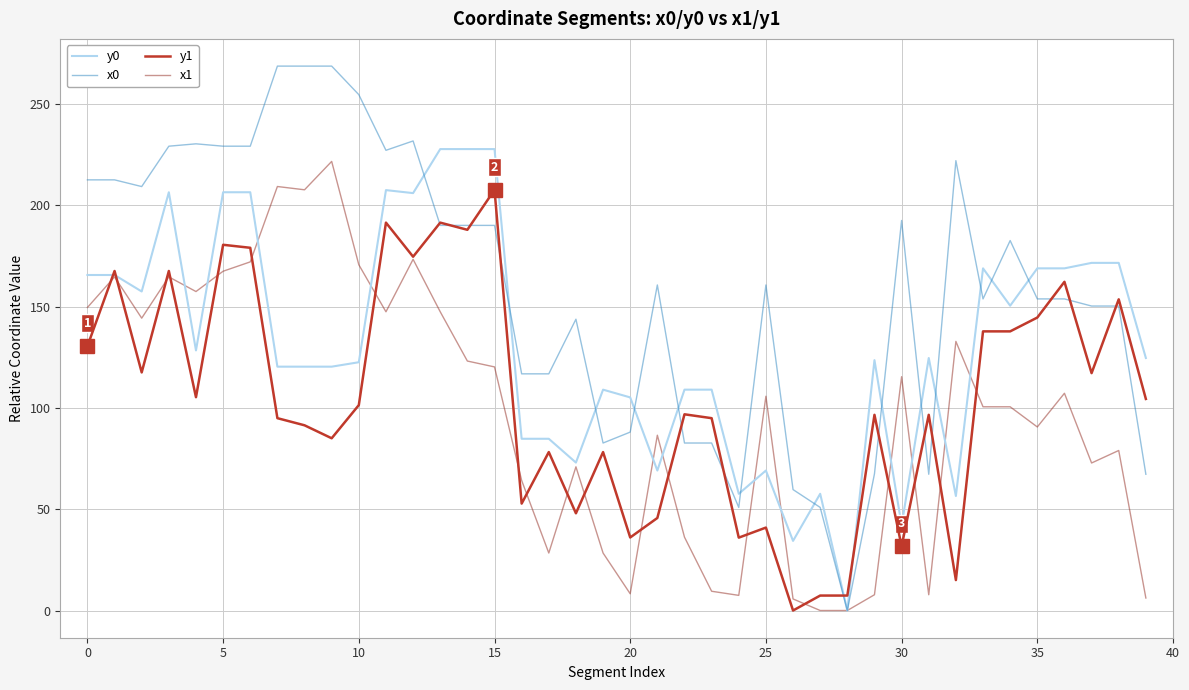

Which series has the widest spread of values?

x0